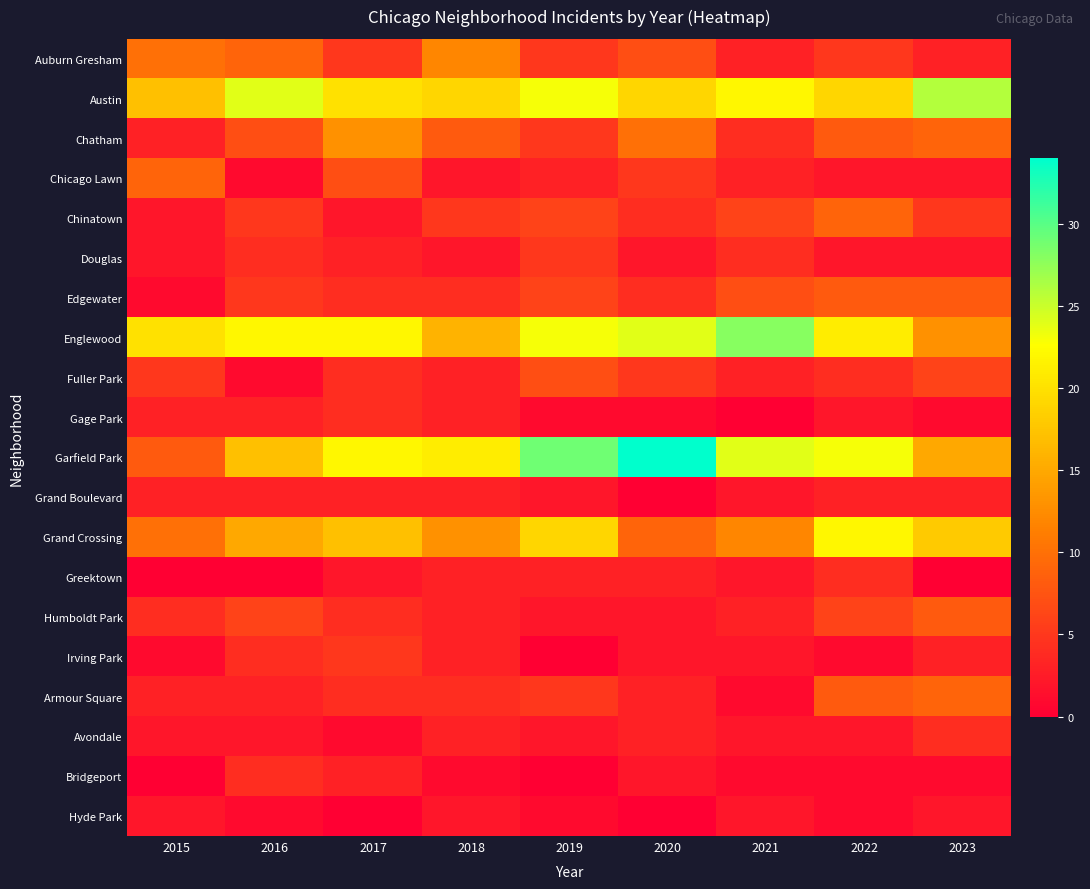

Reading left to right, transcribe all the data shown in this chart.

Auburn Gresham: 2015=10	2016=9	2017=5	2018=12	2019=5	2020=7	2021=3	2022=5	2023=3
Austin: 2015=17	2016=24	2017=20	2018=19	2019=23	2020=19	2021=22	2022=19	2023=26
Chatham: 2015=3	2016=7	2017=13	2018=8	2019=5	2020=10	2021=4	2022=8	2023=9
Chicago Lawn: 2015=9	2016=1	2017=7	2018=2	2019=3	2020=5	2021=3	2022=2	2023=2
Chinatown: 2015=2	2016=5	2017=2	2018=5	2019=6	2020=4	2021=6	2022=9	2023=5
Douglas: 2015=2	2016=4	2017=3	2018=2	2019=5	2020=2	2021=4	2022=2	2023=2
Edgewater: 2015=1	2016=5	2017=4	2018=4	2019=6	2020=4	2021=7	2022=8	2023=8
Englewood: 2015=20	2016=22	2017=22	2018=16	2019=23	2020=24	2021=28	2022=21	2023=13
Fuller Park: 2015=5	2016=1	2017=4	2018=3	2019=7	2020=5	2021=3	2022=4	2023=6
Gage Park: 2015=3	2016=3	2017=4	2018=3	2019=1	2020=1	2021=0	2022=2	2023=1
Garfield Park: 2015=8	2016=17	2017=22	2018=21	2019=29	2020=34	2021=24	2022=23	2023=15
Grand Boulevard: 2015=3	2016=3	2017=3	2018=3	2019=2	2020=0	2021=2	2022=3	2023=3
Grand Crossing: 2015=10	2016=15	2017=17	2018=13	2019=19	2020=9	2021=12	2022=22	2023=18
Greektown: 2015=0	2016=0	2017=2	2018=3	2019=3	2020=3	2021=2	2022=4	2023=0
Humboldt Park: 2015=4	2016=6	2017=4	2018=3	2019=2	2020=2	2021=3	2022=6	2023=8
Irving Park: 2015=1	2016=4	2017=5	2018=3	2019=0	2020=2	2021=2	2022=1	2023=3
Armour Square: 2015=3	2016=3	2017=4	2018=4	2019=5	2020=3	2021=1	2022=8	2023=9
Avondale: 2015=2	2016=2	2017=1	2018=3	2019=2	2020=3	2021=2	2022=2	2023=4
Bridgeport: 2015=0	2016=4	2017=3	2018=1	2019=0	2020=2	2021=1	2022=1	2023=1
Hyde Park: 2015=2	2016=1	2017=0	2018=2	2019=1	2020=0	2021=2	2022=1	2023=2